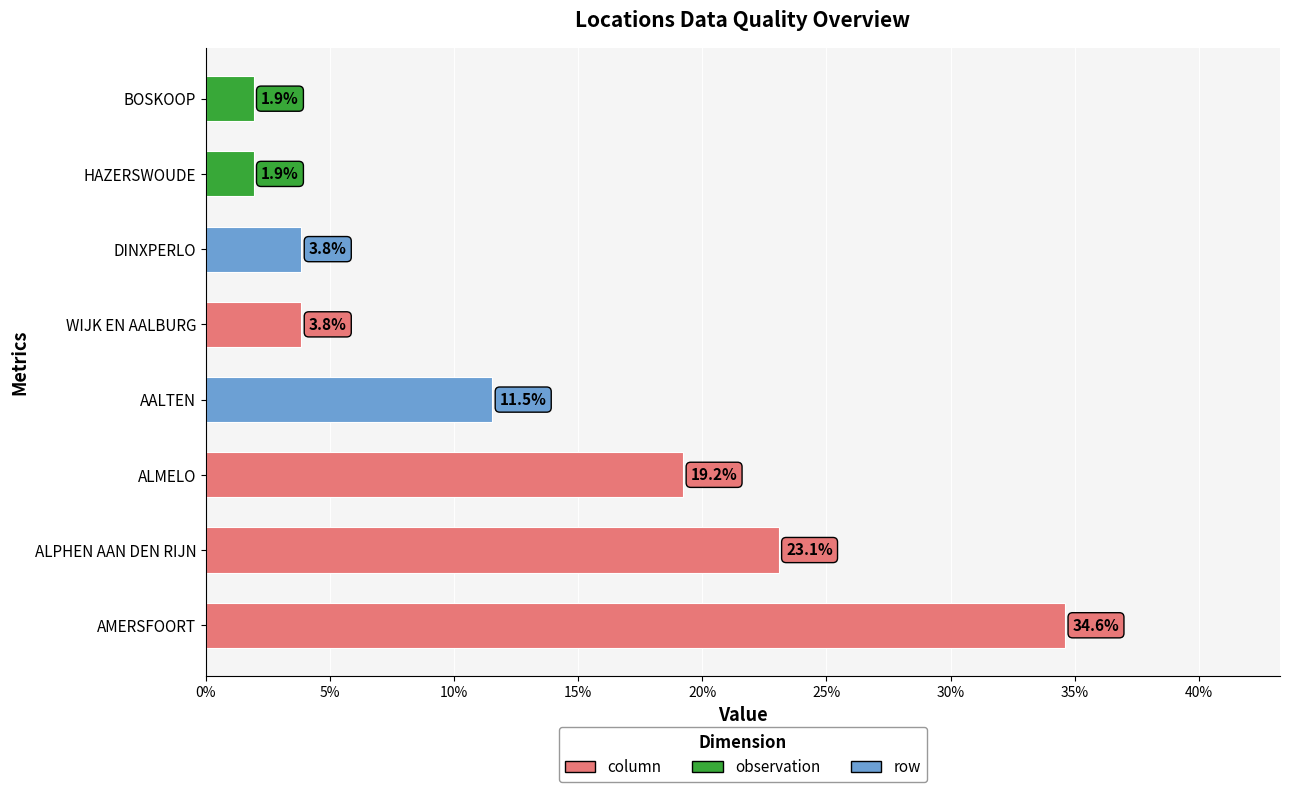

What is the ratio of the value at WIJK EN AALBURG to the value at HAZERSWOUDE?

2.0